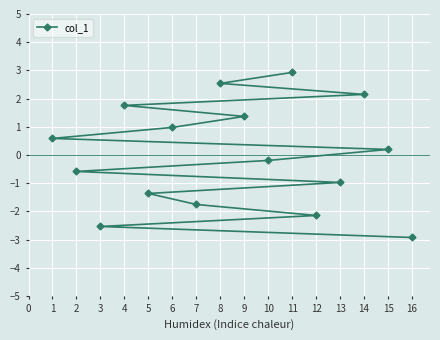

How many lines are shown in the chart?

1